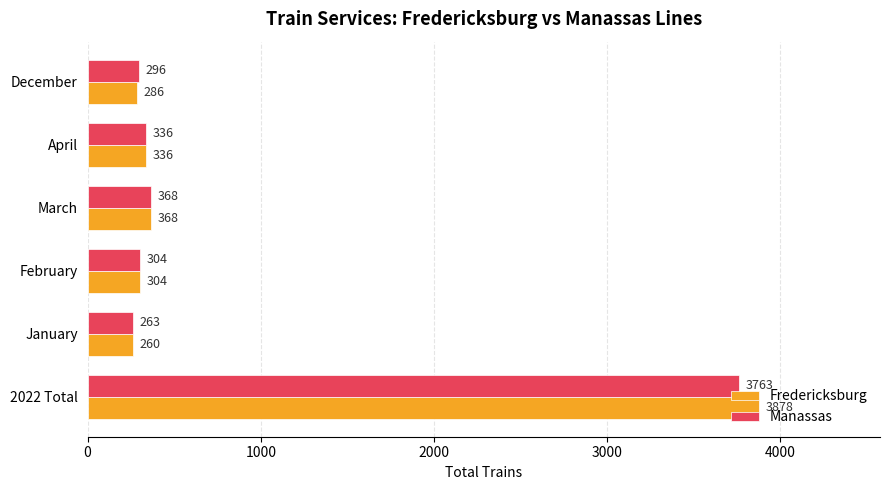

What is the sum of the Fredericksburg values at January and 2022 Total?

4138